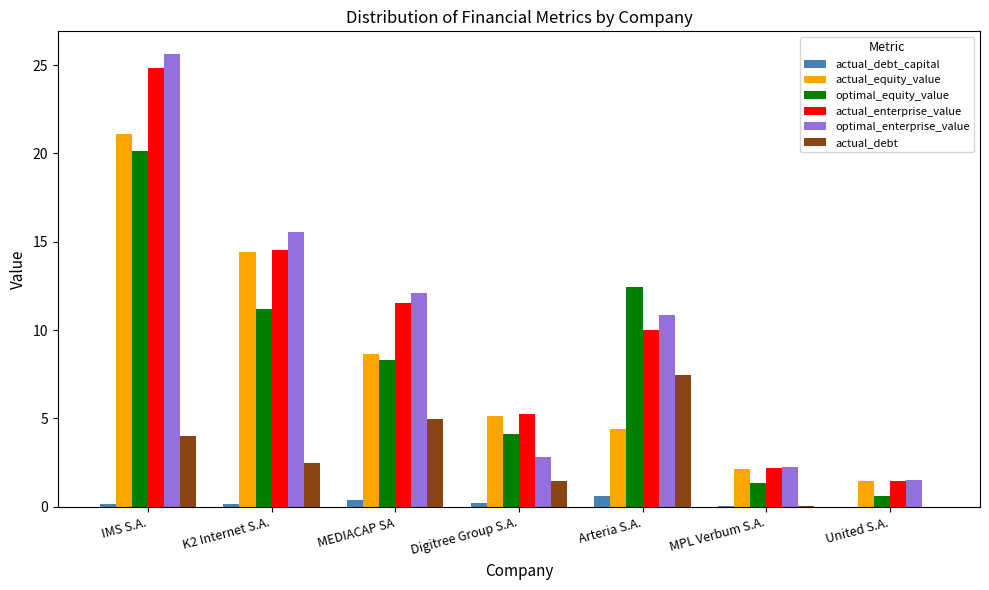

What is the approximate value of optimal_equity_value at Arteria S.A.?

12.4